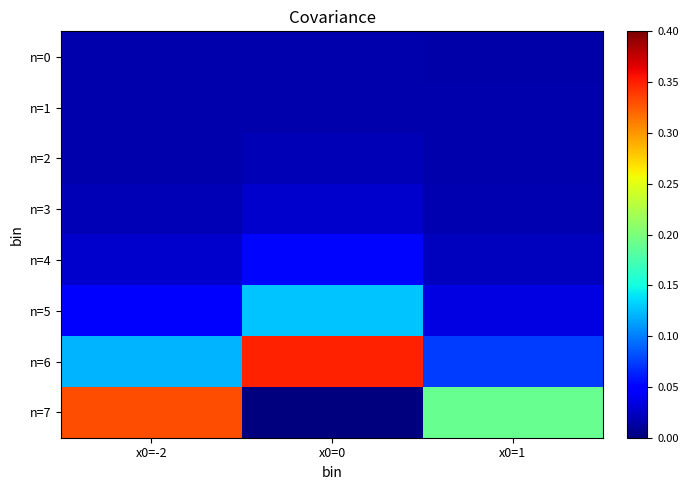

Reading left to right, extract all data points from this chart.

n=0: x0=-2=0.0	x0=0=0.0	x0=1=0.0
n=1: x0=-2=0.0	x0=0=0.0	x0=1=0.0
n=2: x0=-2=0.0	x0=0=0.0	x0=1=0.0
n=3: x0=-2=0.0	x0=0=0.0	x0=1=0.0
n=4: x0=-2=0.0	x0=0=0.1	x0=1=0.0
n=5: x0=-2=0.1	x0=0=0.1	x0=1=0.0
n=6: x0=-2=0.1	x0=0=0.3	x0=1=0.1
n=7: x0=-2=0.3	x0=0=0.0	x0=1=0.2